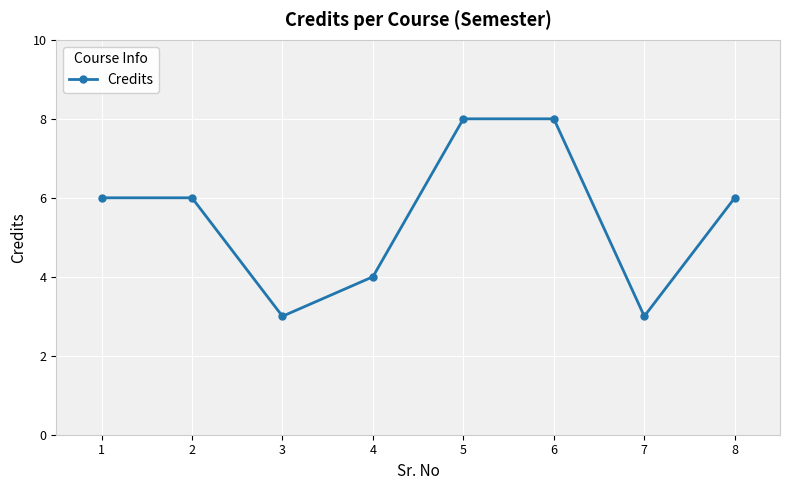

What is the smallest value displayed?

3